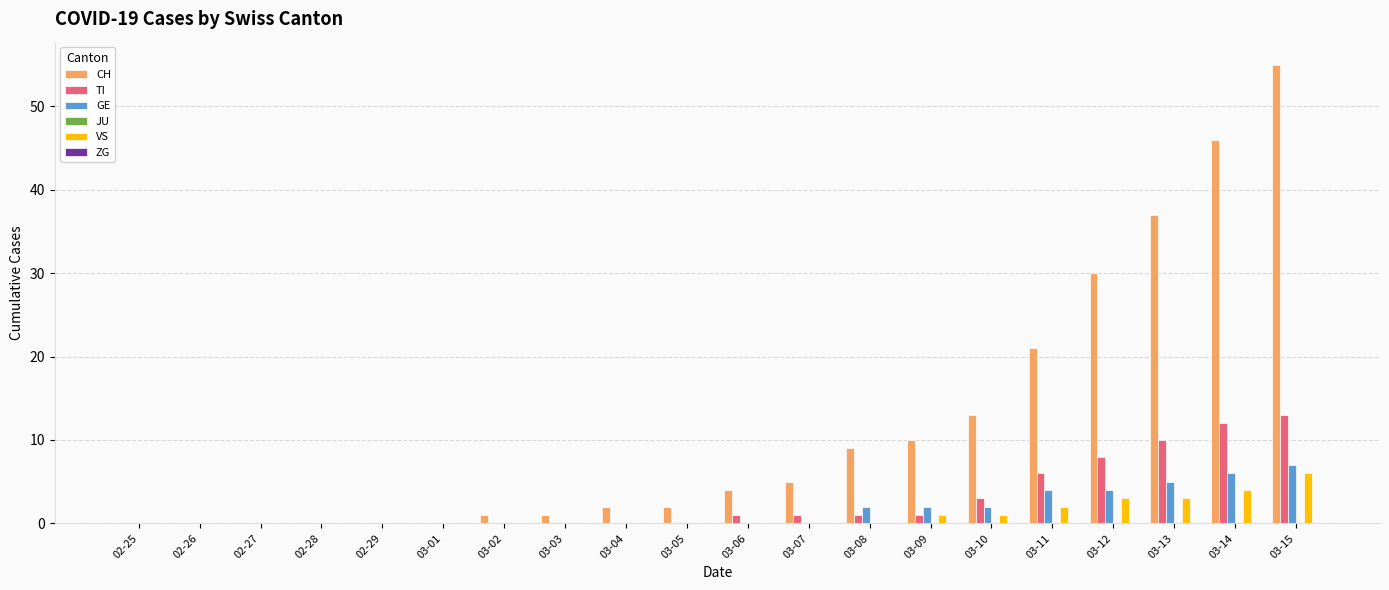

Are the bars horizontal?

No